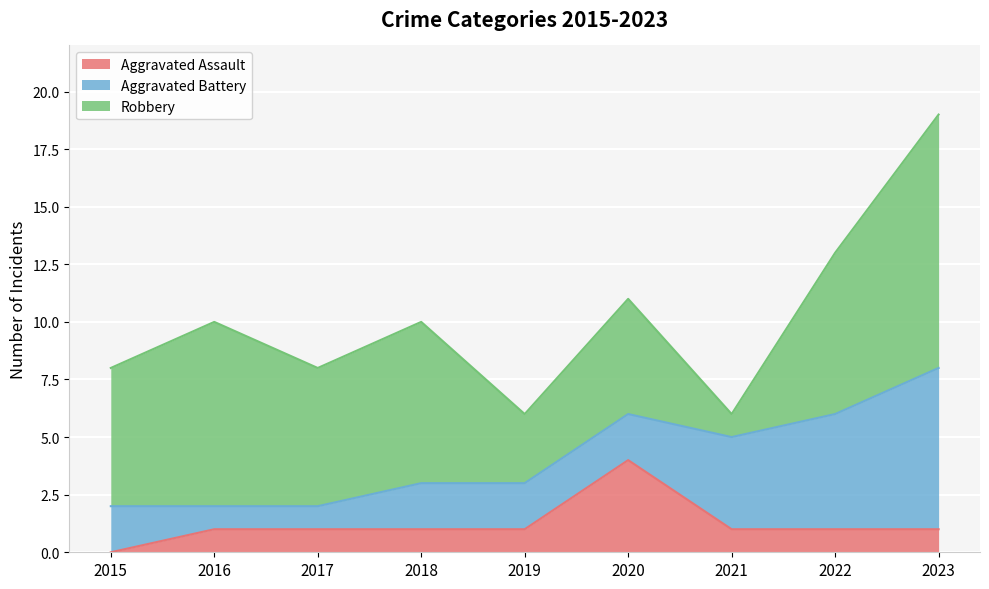

Is it true that Robbery equals 11 at 2018?

False